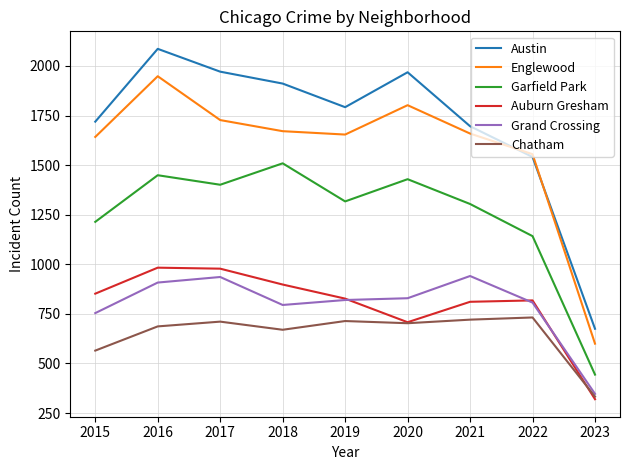

Which category has the highest value in the Garfield Park series?

2018